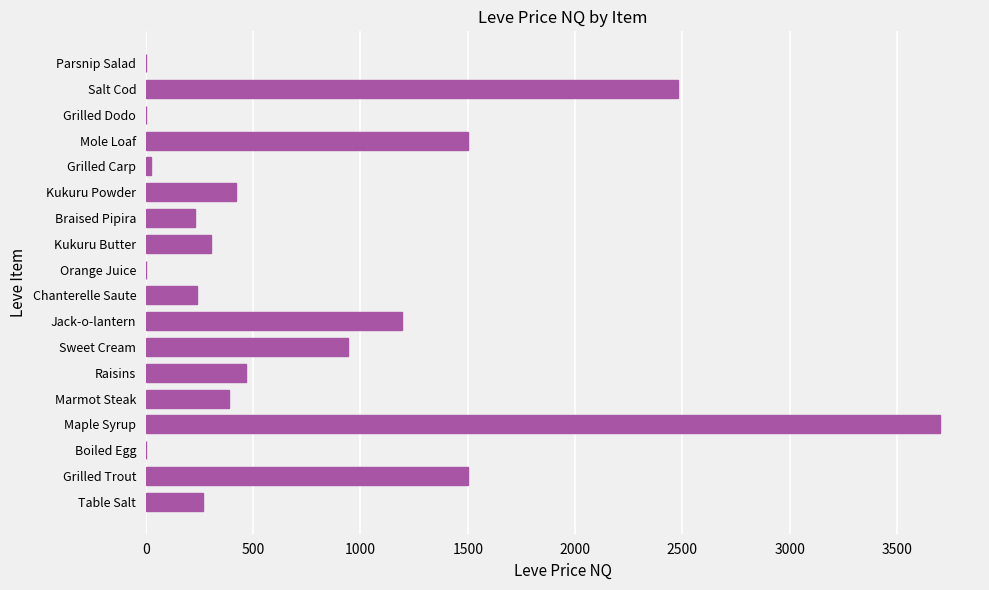

What is the approximate value at Kukuru Butter?

304.8